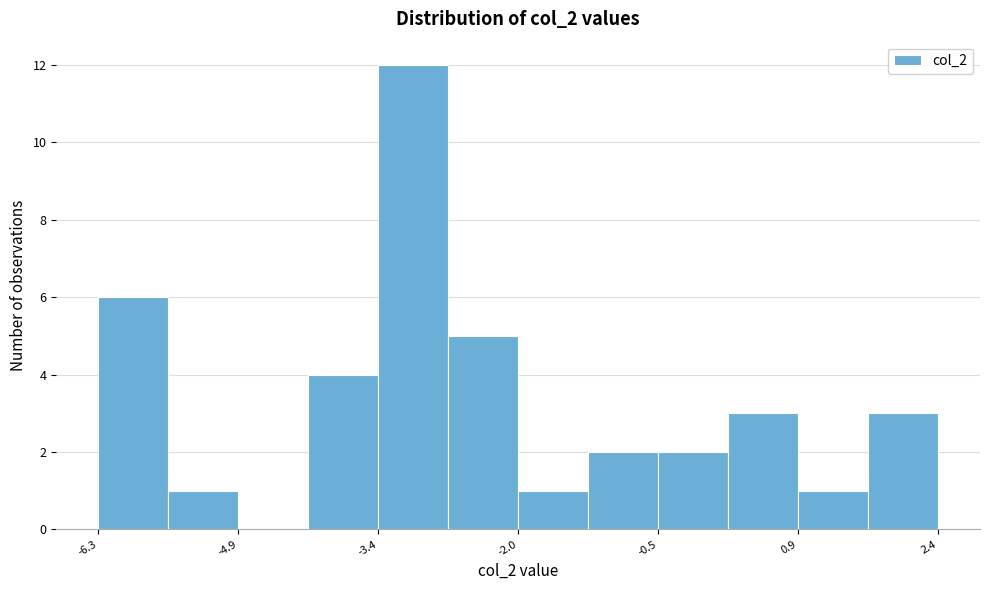

Read against the x-axis, roughly where is the centre of the tallest bar?

-3.0